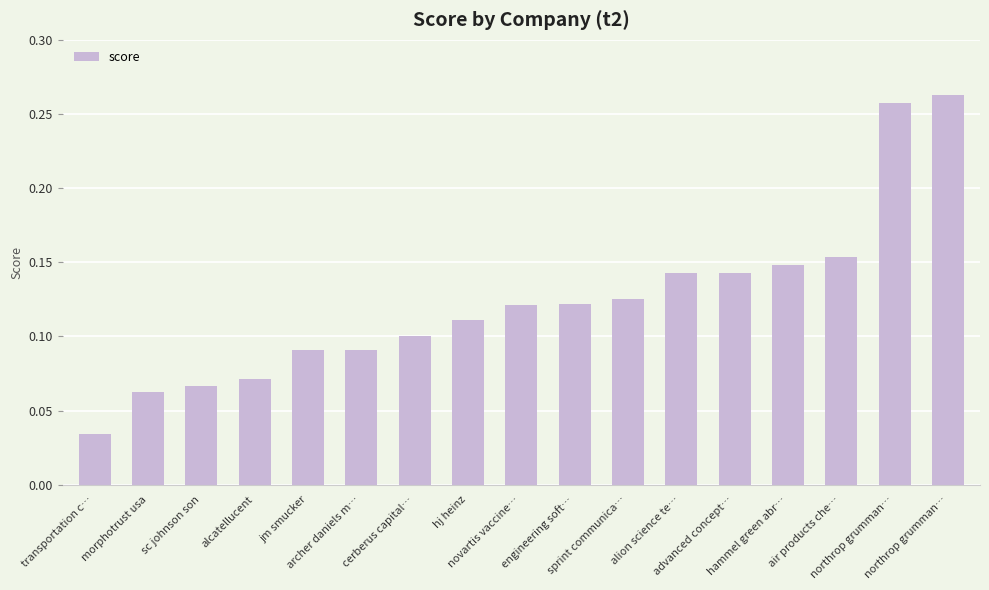

The value at engineering soft… is 0.1. True or false?

True